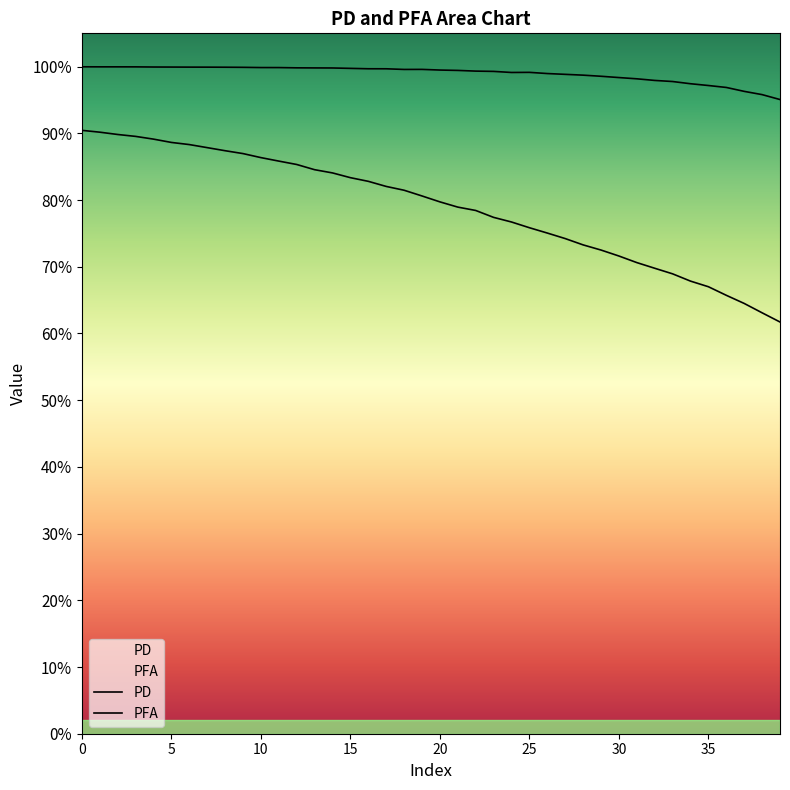

Does the chart have visible grid lines?

No